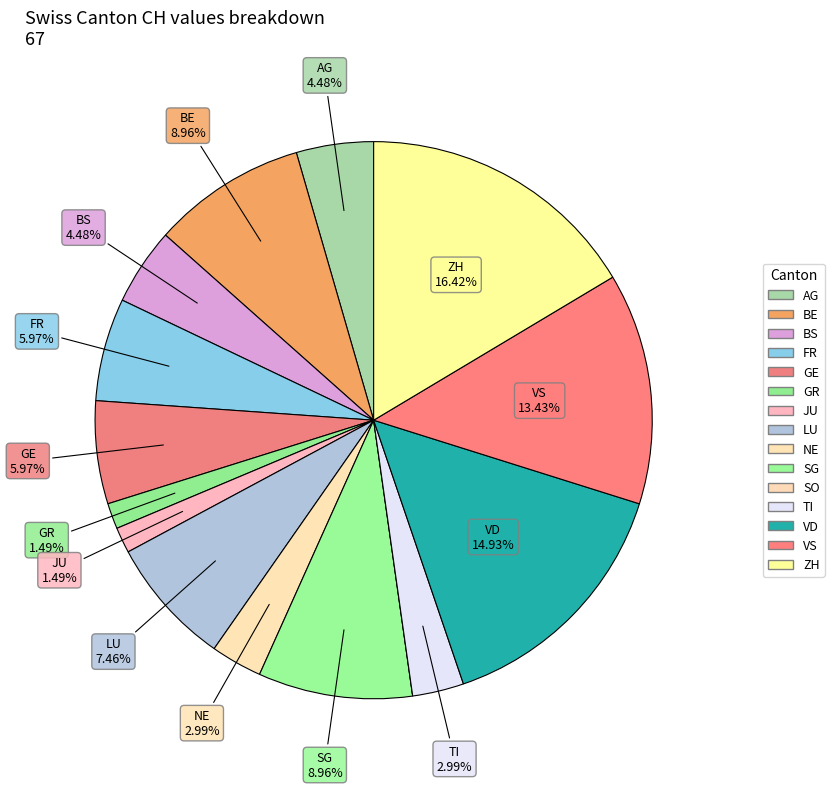

To the nearest percent, what is the difference between the BS and GR slice percentages?

3%